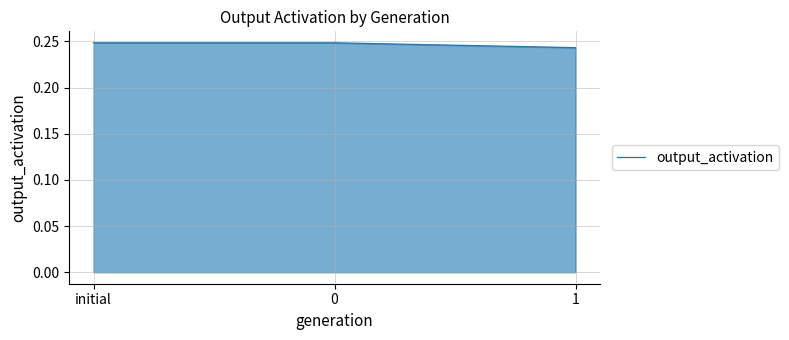

How many values are between 0 and 1?

3